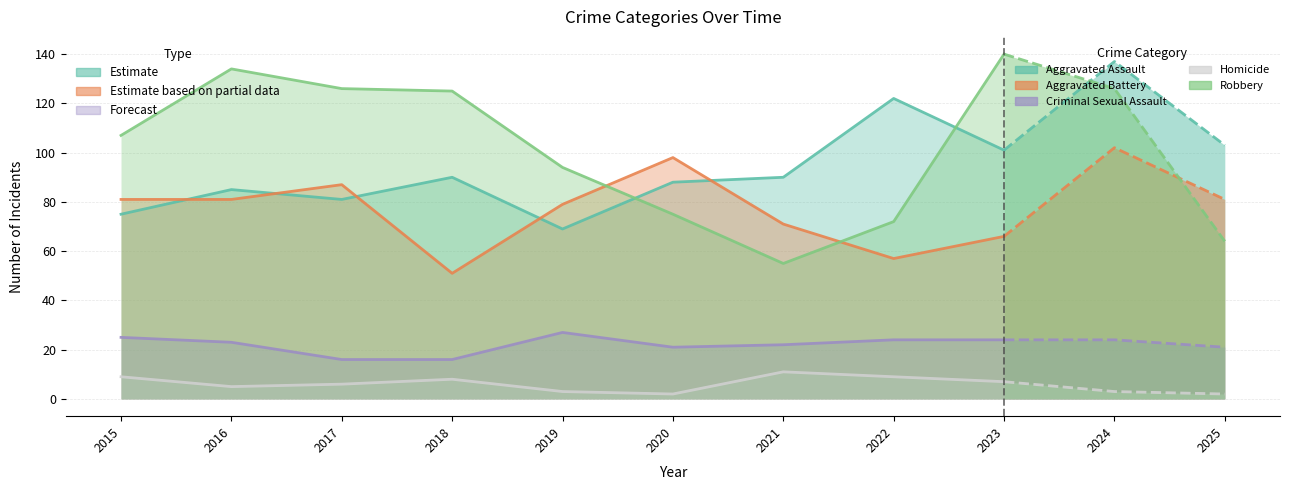

At which label is Robbery closest to 97?

2019